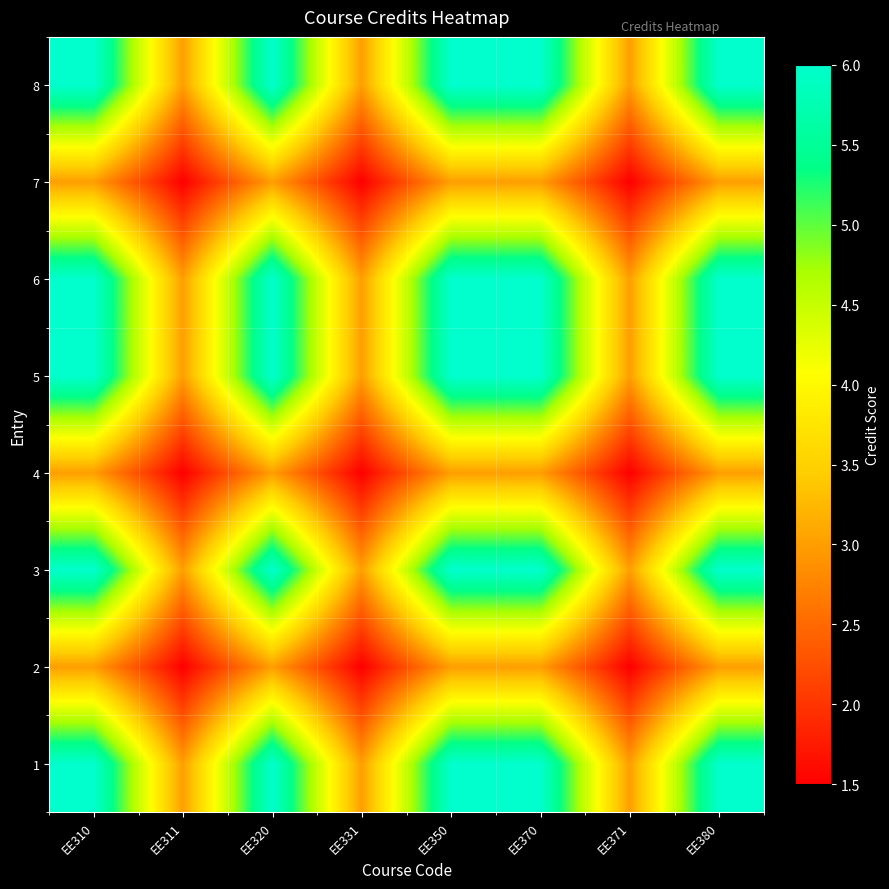

What is the spread (max minus min) of values at EE370?

3.0